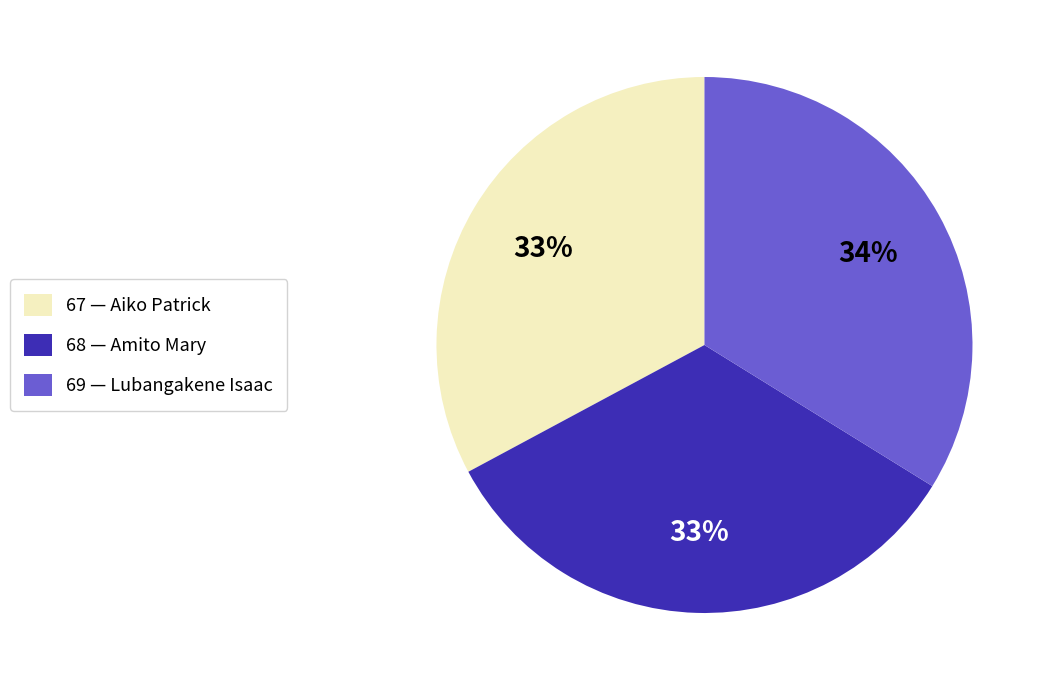

Is there a majority slice in this chart?

No